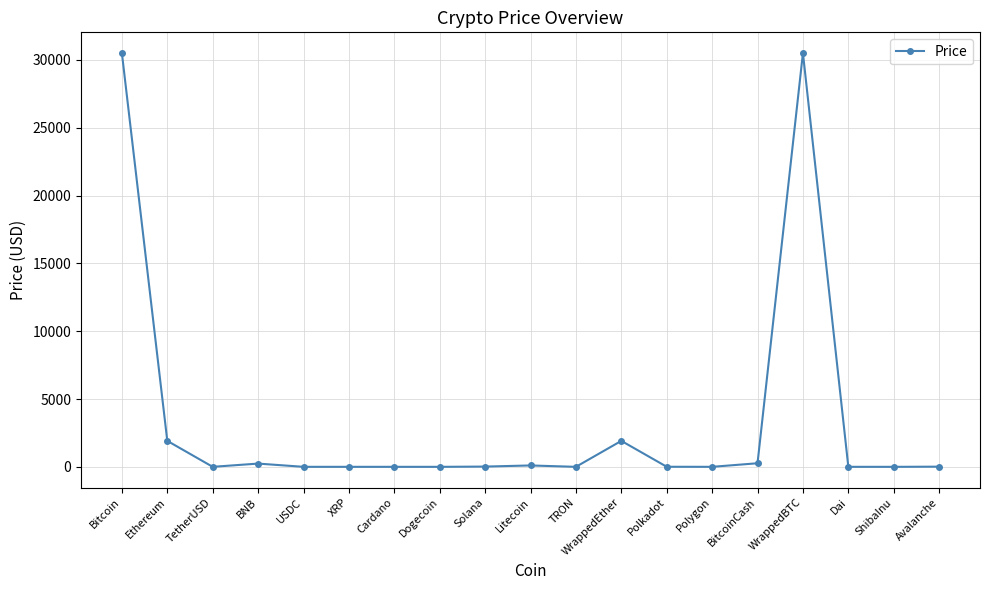

True or false: the data has more than 2 interior local peaks.

True